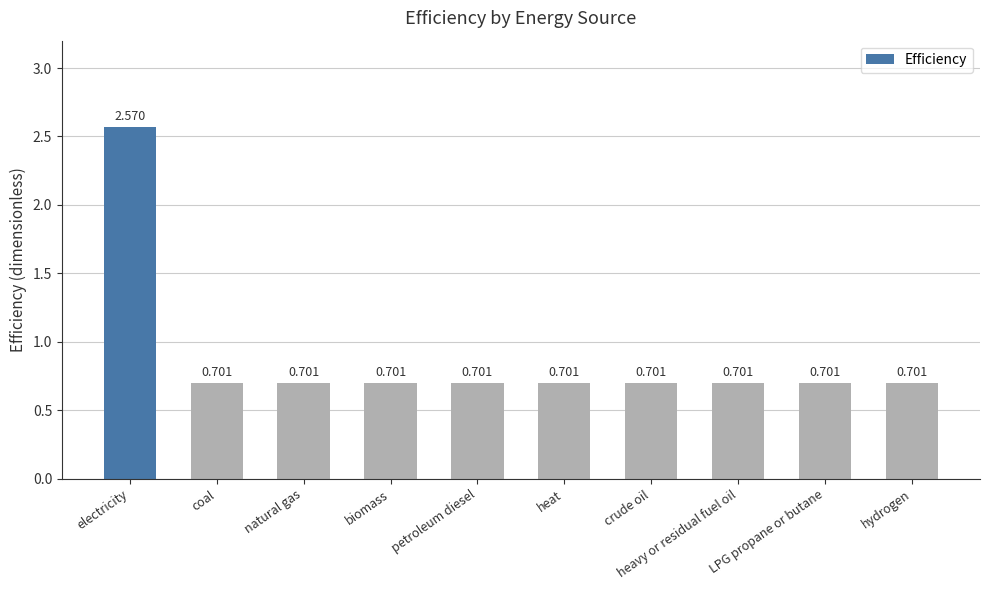

Which category has the highest value across all series?

electricity